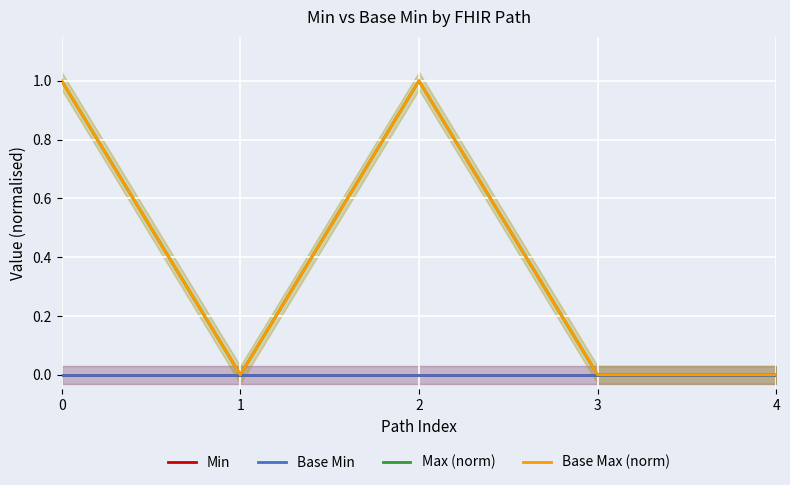

The Base Max (norm) series shows 0 at 4. True or false?

True